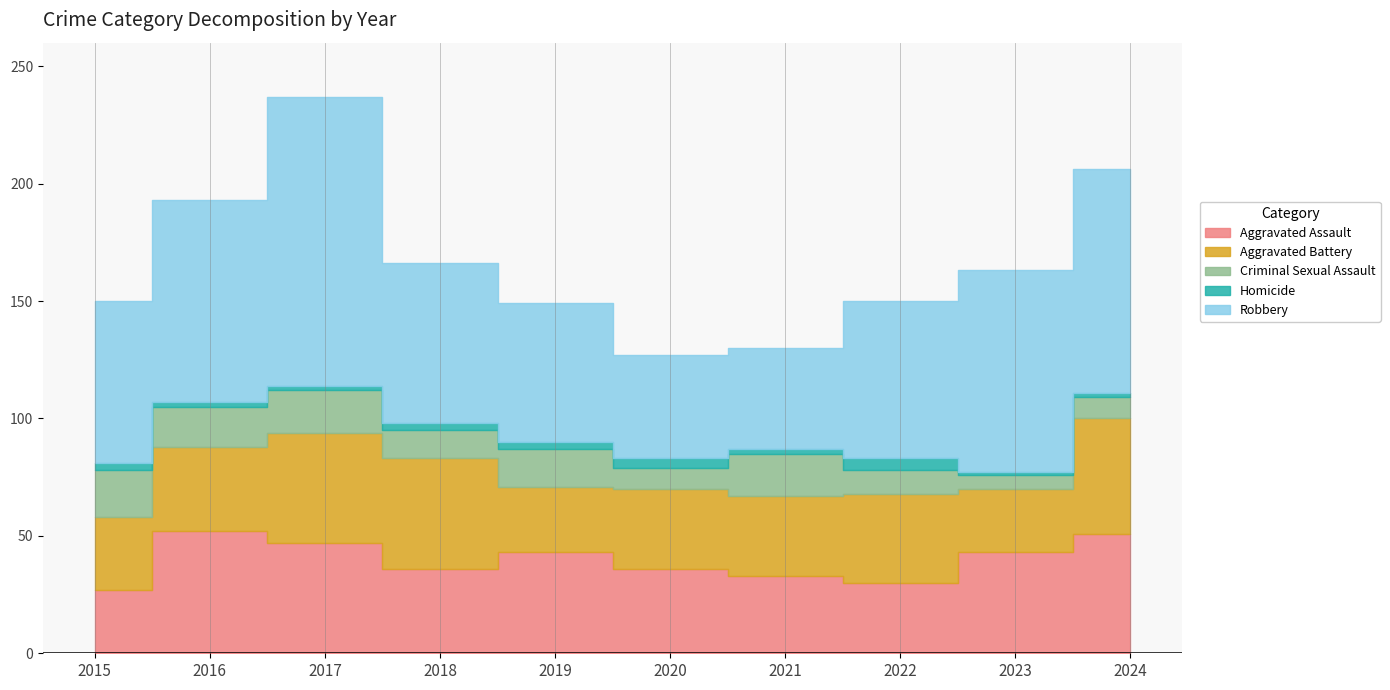

At which label does Aggravated Assault first exceed 43?

2016